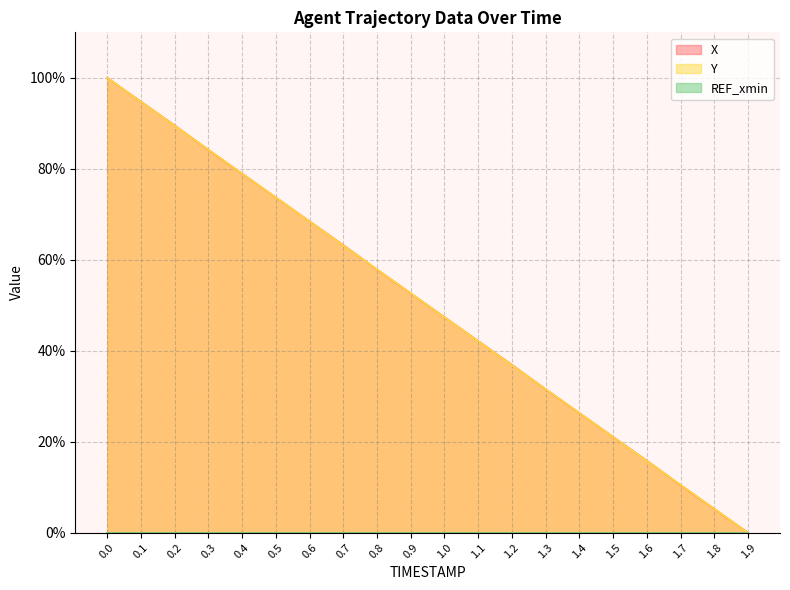

How many intersections are there between Y and X?

7